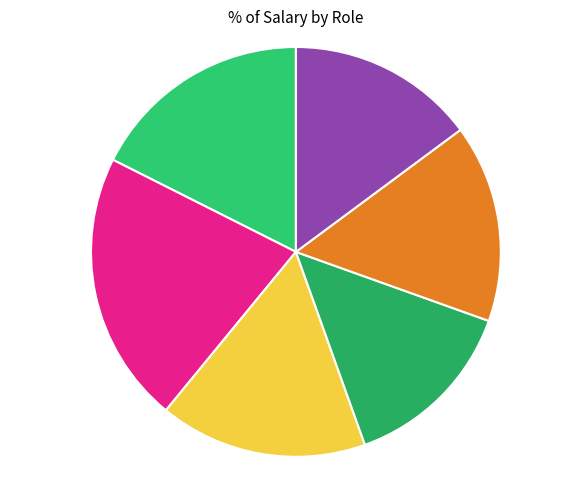

Rank the categories by value from lowest to highest.

Teacher Aide, Admin Assistant, Cashier, Teller, HR Assistant, IT Support